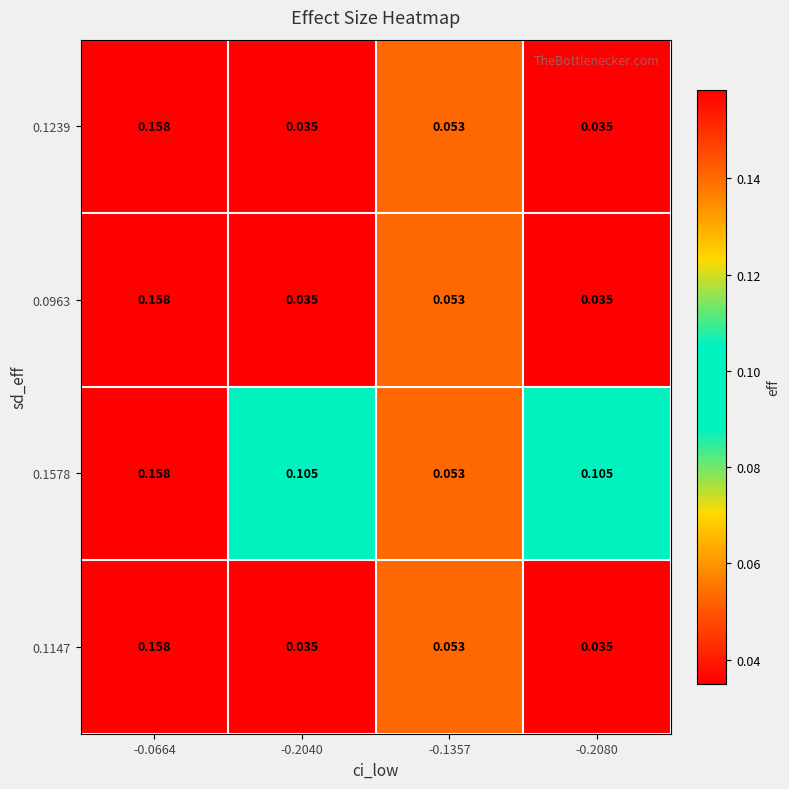

Is the value of 0.1239 at -0.0664 greater than the value of 0.1147 at -0.2040?

Yes